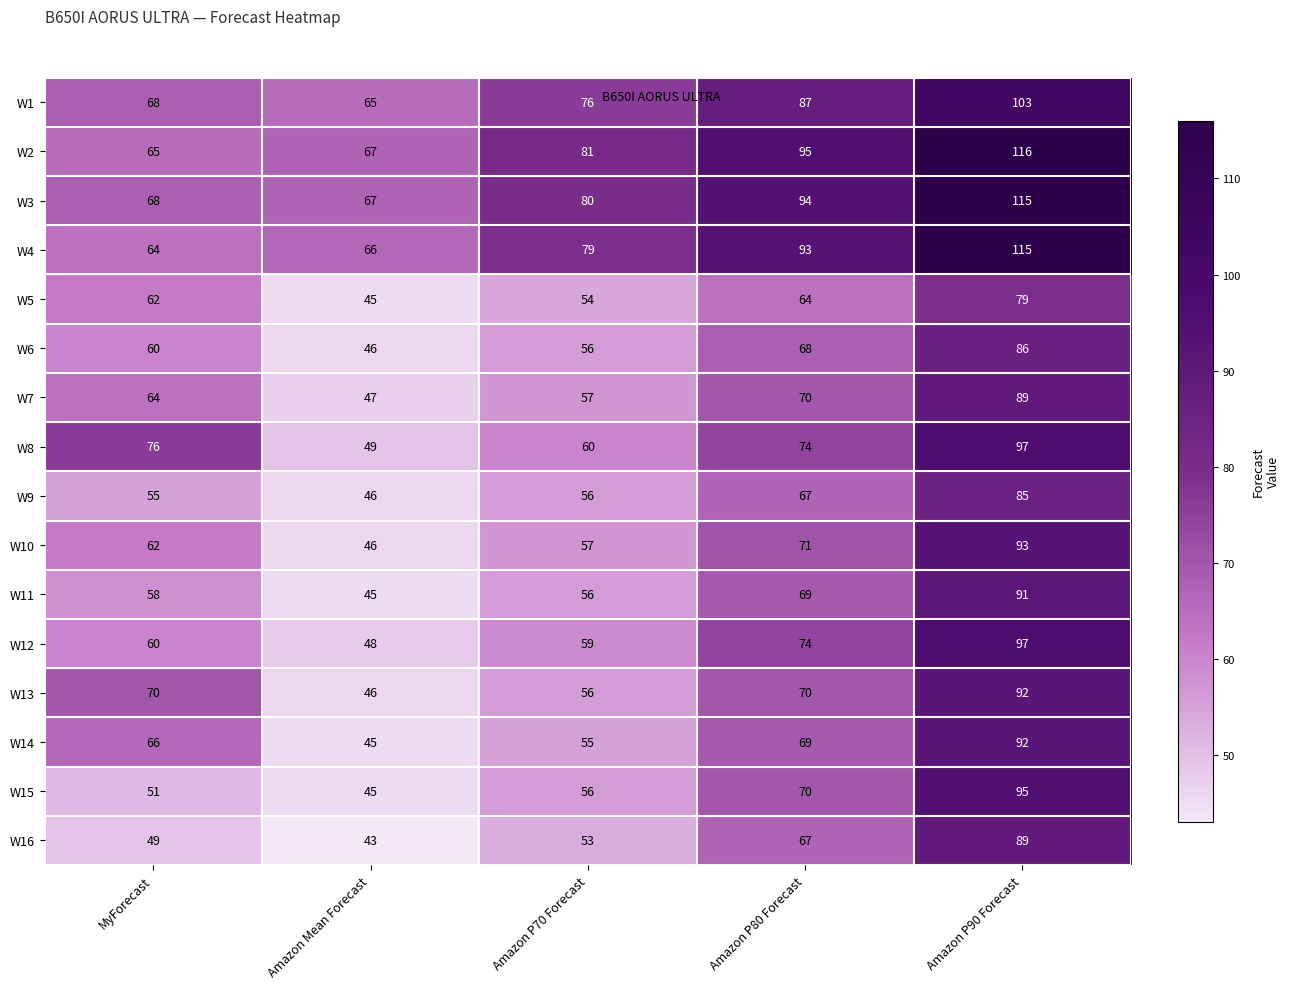

At how many categories does at least one series exceed 111?

1